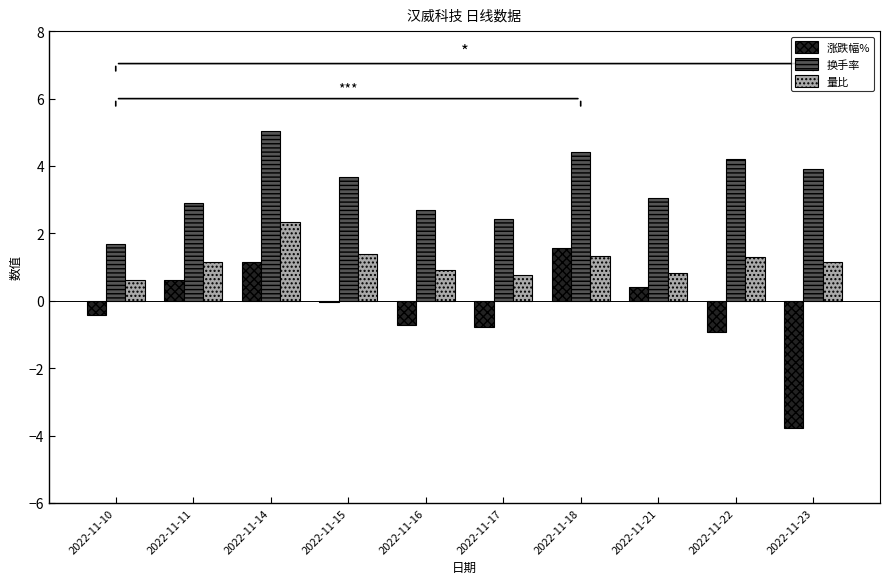

Count the number of data series in this chart.

3